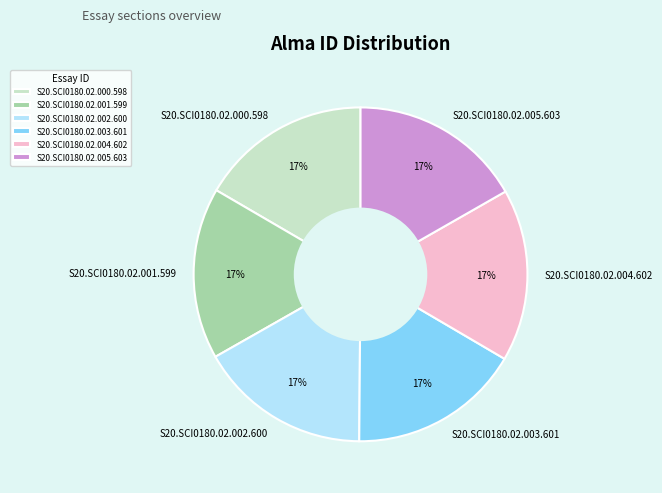

To the nearest percent, what portion does S20.SCI0180.02.004.602 represent?

17%